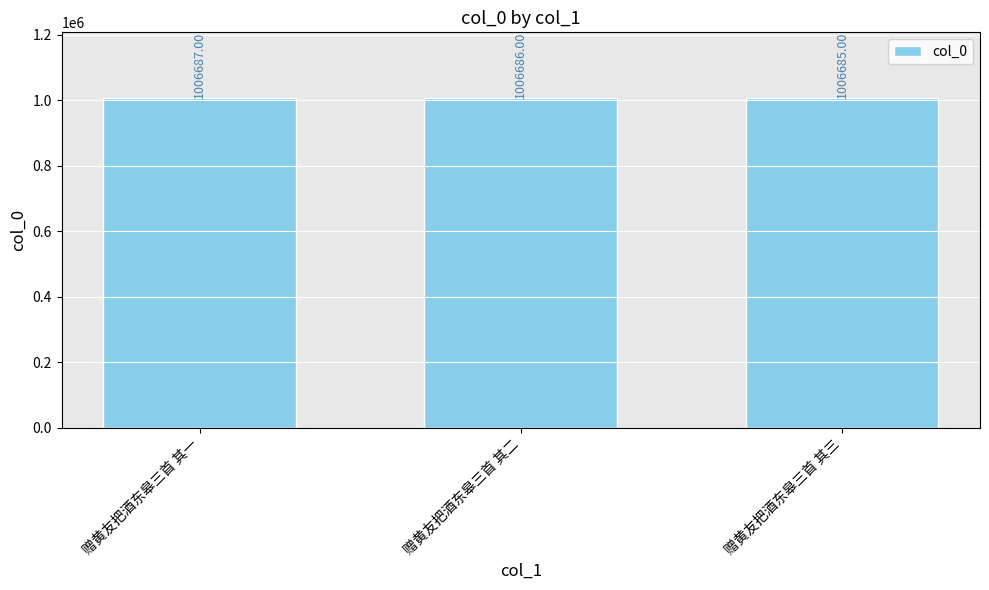

True or false: the data shows 1380192 at 赠黄友把酒东皋三首 其二.

False